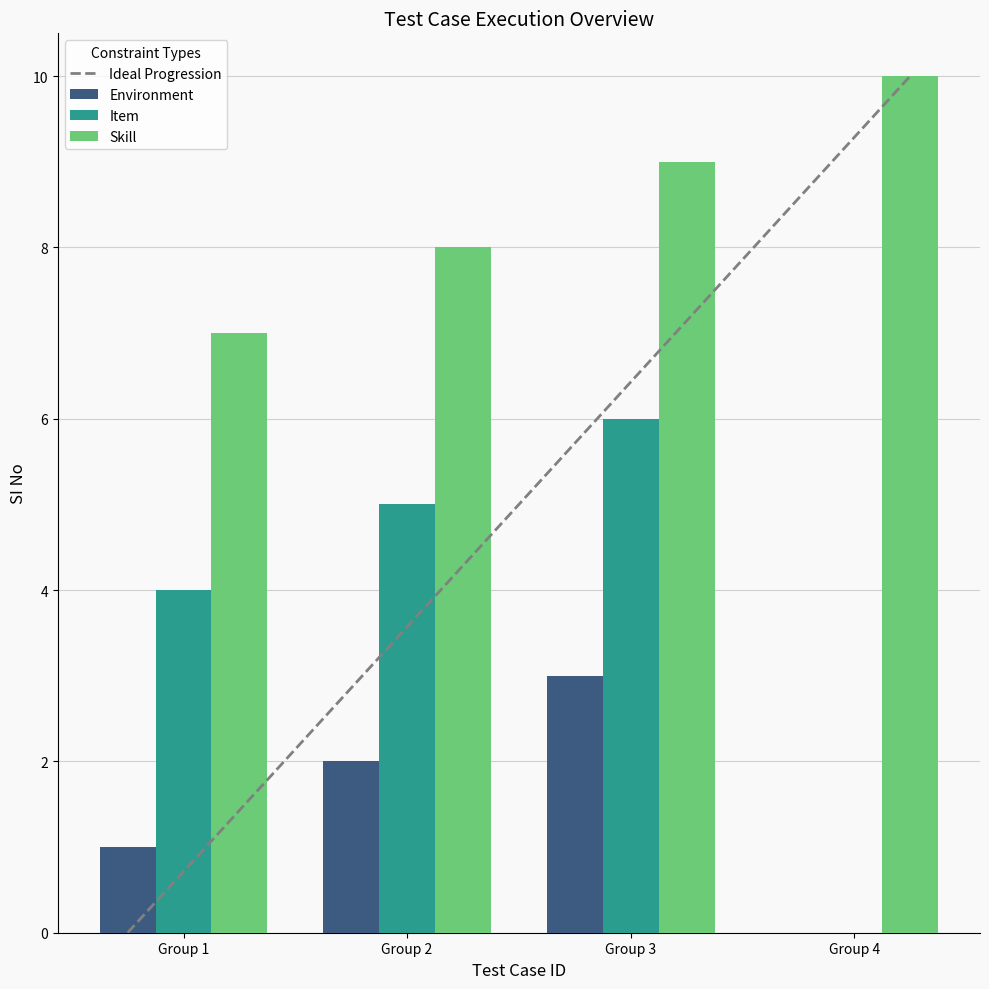

What is the value of the 5th bar from the left?

5